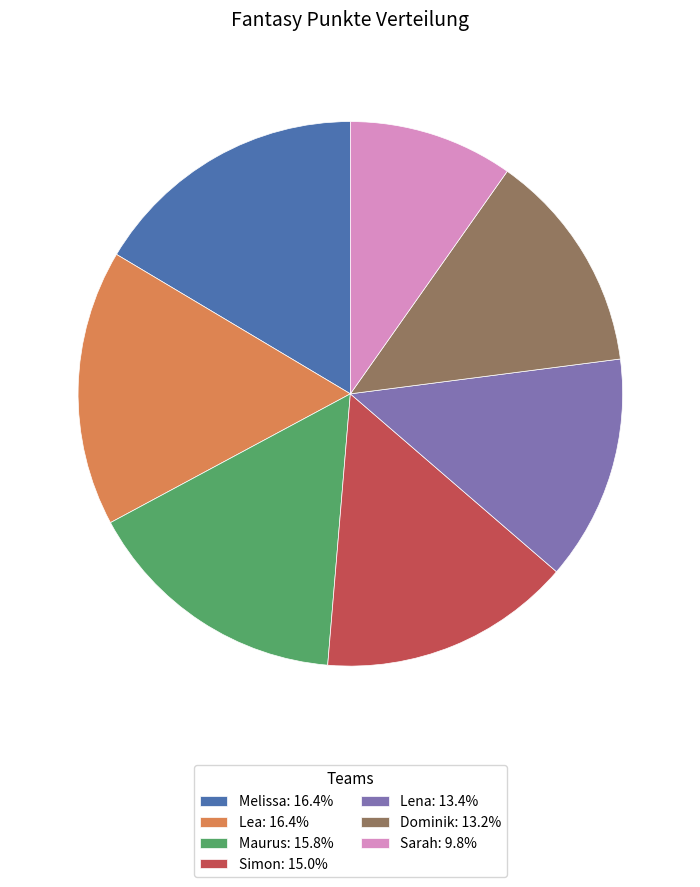

Do Maurus: 15.8% and Simon: 15.0% together represent more than half of the pie?

No